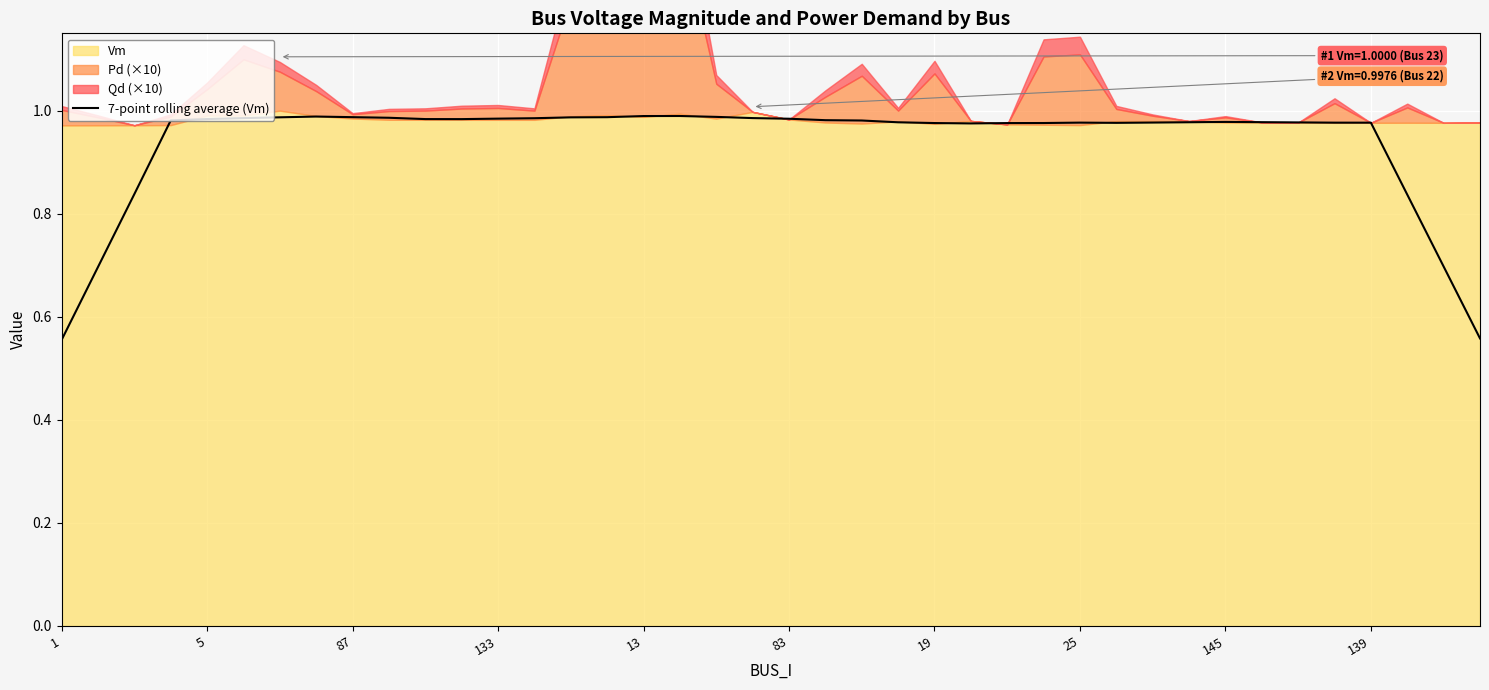

True or false: there are more than 2 points higher than both neighbors.

True